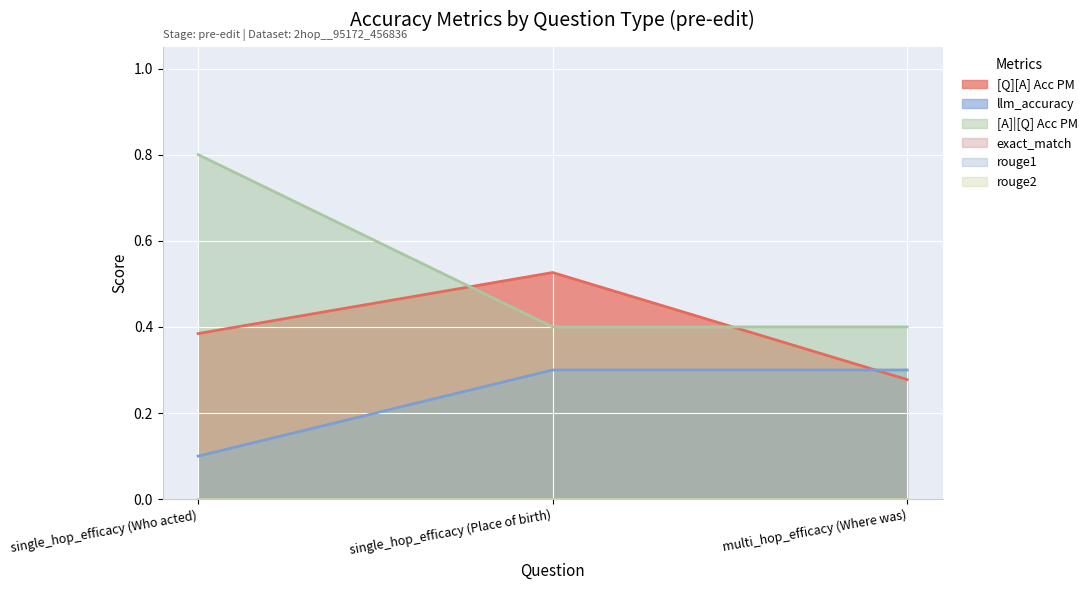

Reading left to right, what are all the values shown in this chart?

[Q][A] Acc PM: single_hop_efficacy (Who acted)=0.4	single_hop_efficacy (Place of birth)=0.5	multi_hop_efficacy (Where was)=0.3
llm_accuracy: single_hop_efficacy (Who acted)=0.1	single_hop_efficacy (Place of birth)=0.3	multi_hop_efficacy (Where was)=0.3
[A]|[Q] Acc PM: single_hop_efficacy (Who acted)=0.8	single_hop_efficacy (Place of birth)=0.4	multi_hop_efficacy (Where was)=0.4